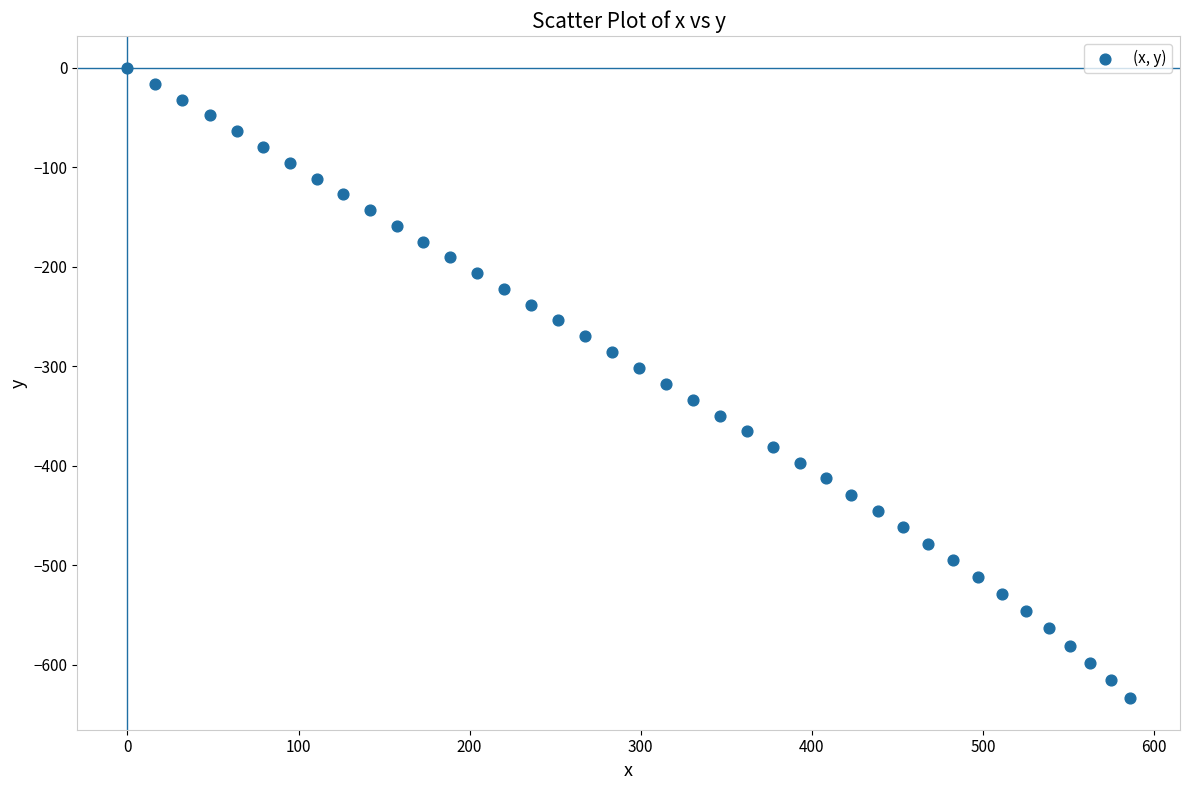

What is the range of Y values (max minus min)?

633.4